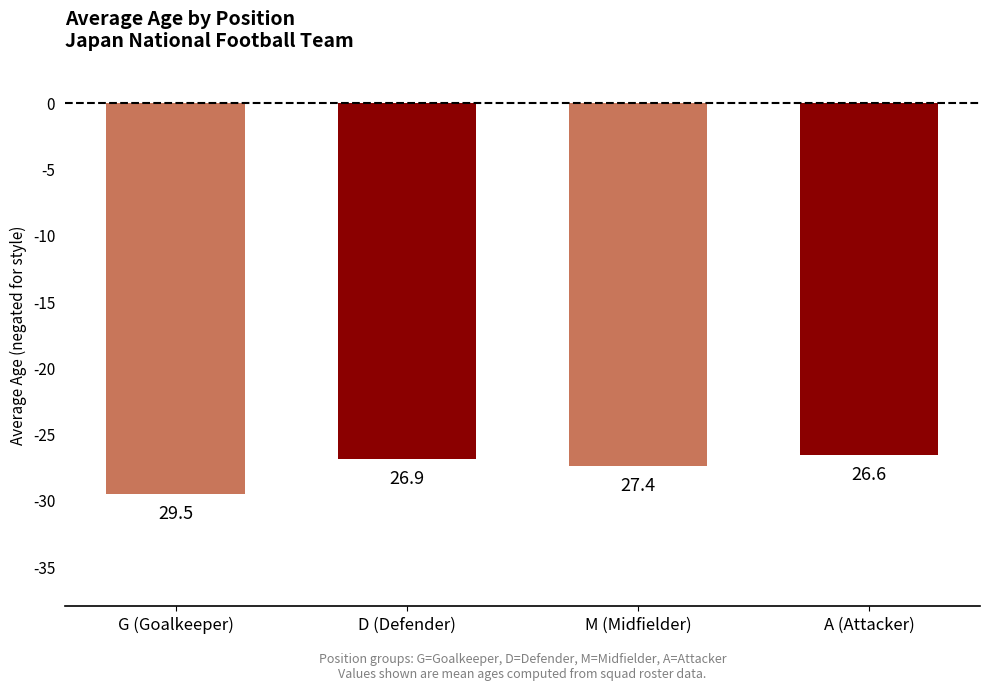

What is the average value?

-27.6